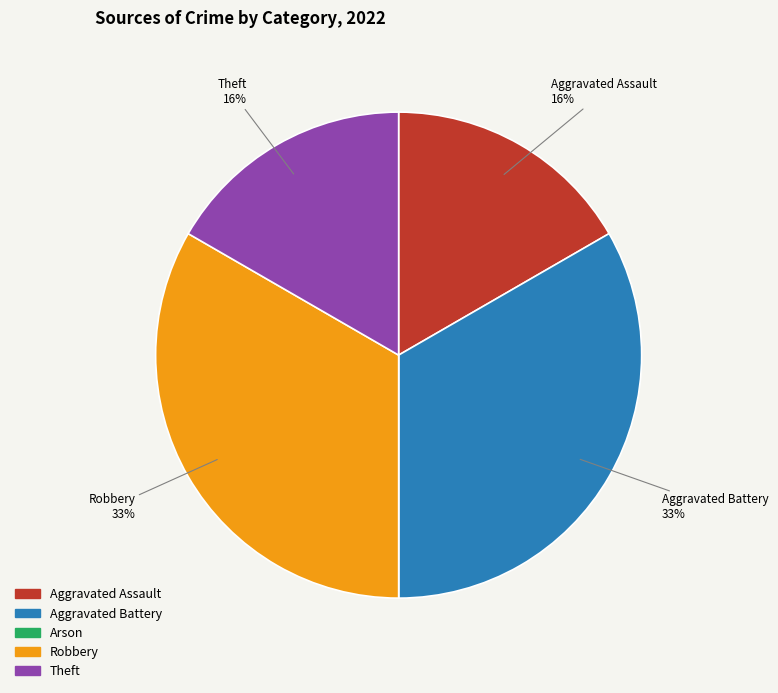

What is the ratio of the value at Aggravated Assault to the value at Theft?

1.0